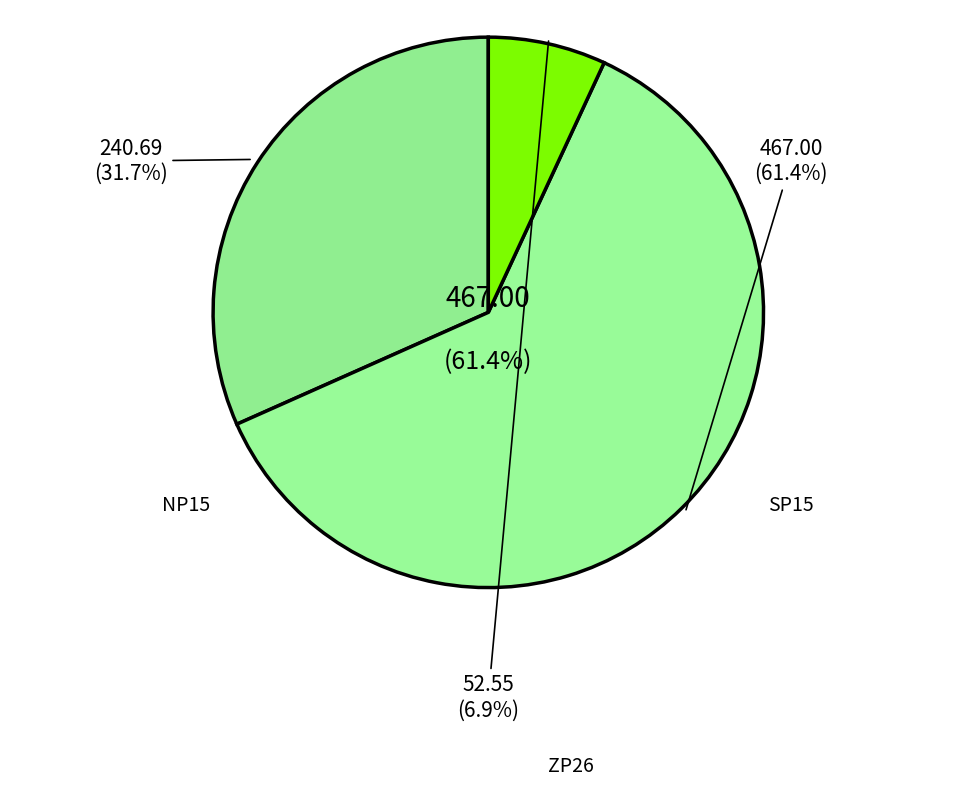

Count the number of slices in the pie.

3